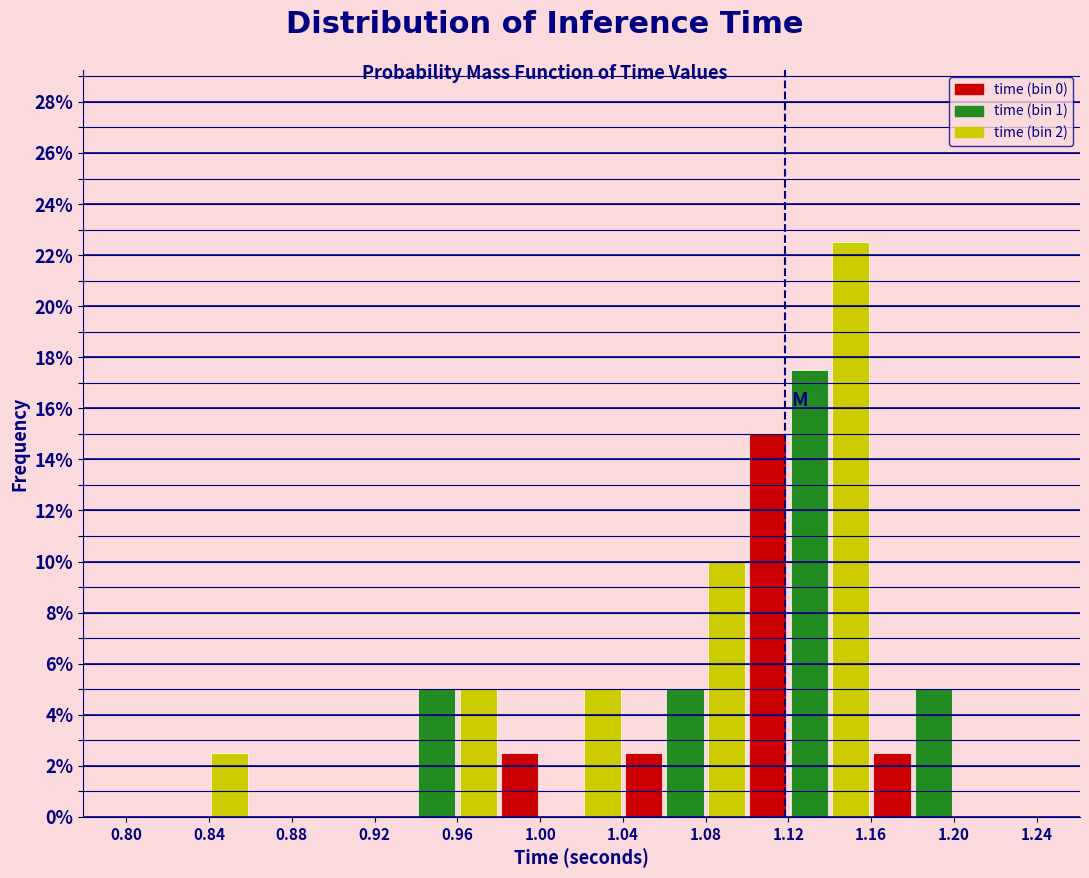

What is the height of the bar covering 0.84 to 0.86 on the x-axis? The values are not printed on the chart, so give them approximately, as read against the axis.

2.6